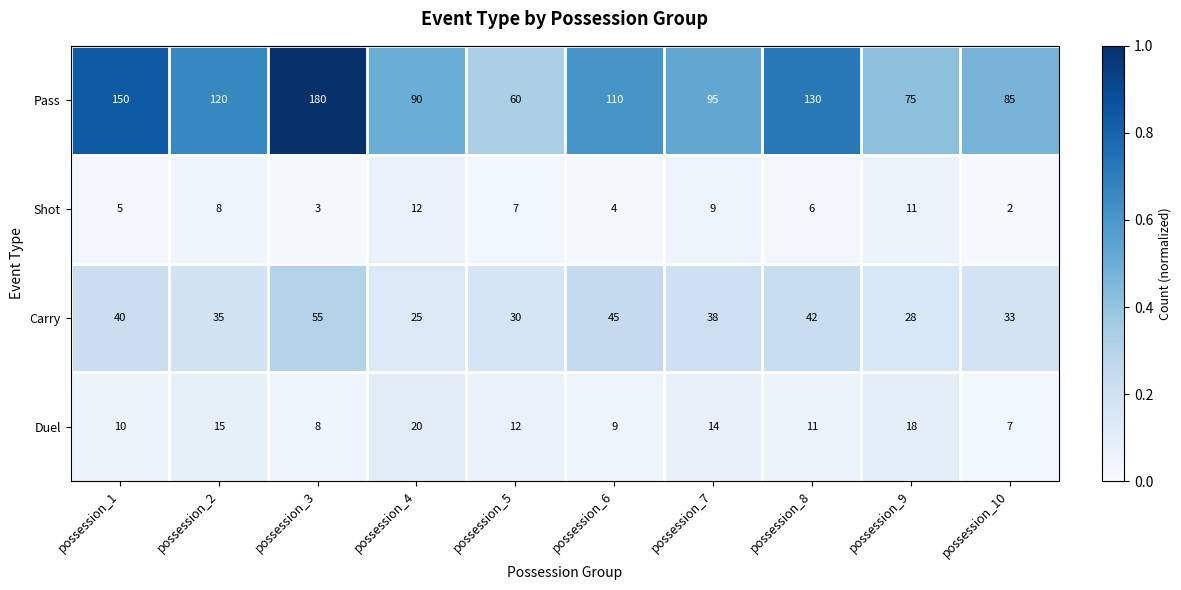

At which category does the chart reach its minimum across all series?

possession_10